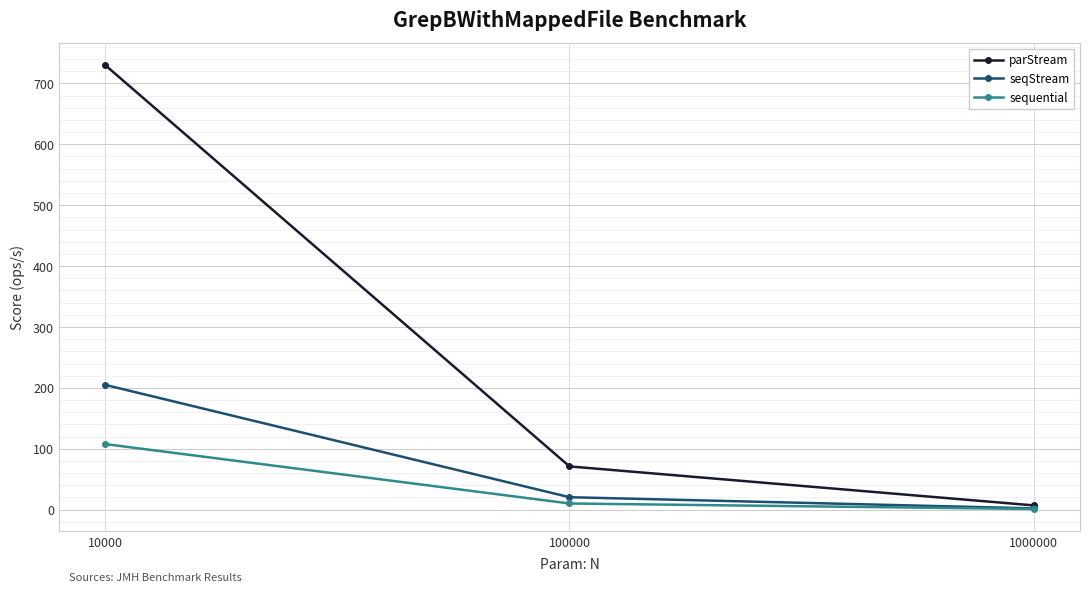

What are all the series names shown in the legend?

parStream, seqStream, sequential